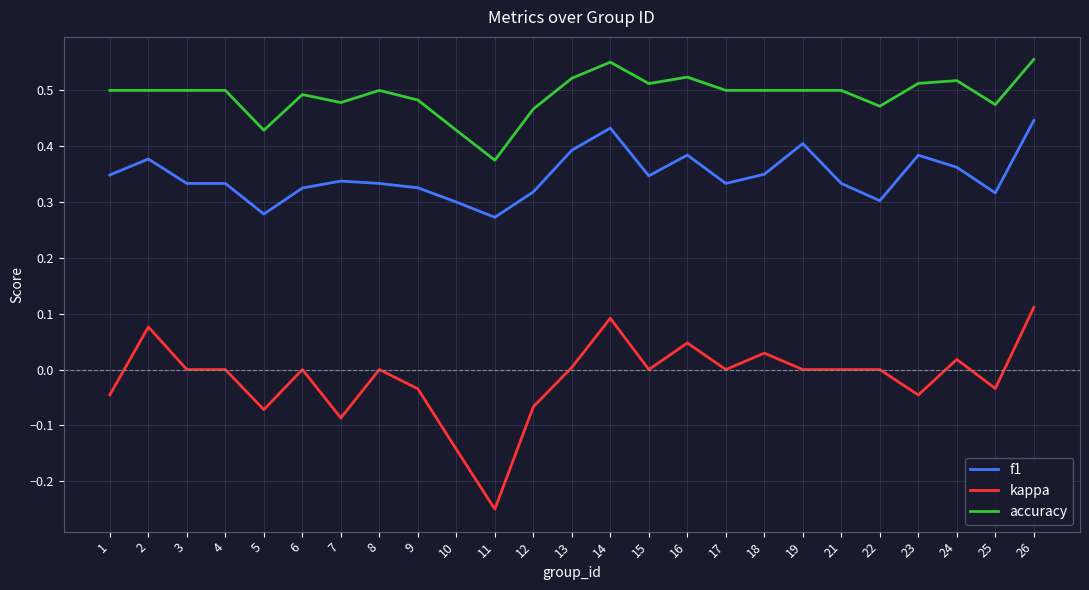

Rank the series by their average value, from highest to lowest.

accuracy, f1, kappa